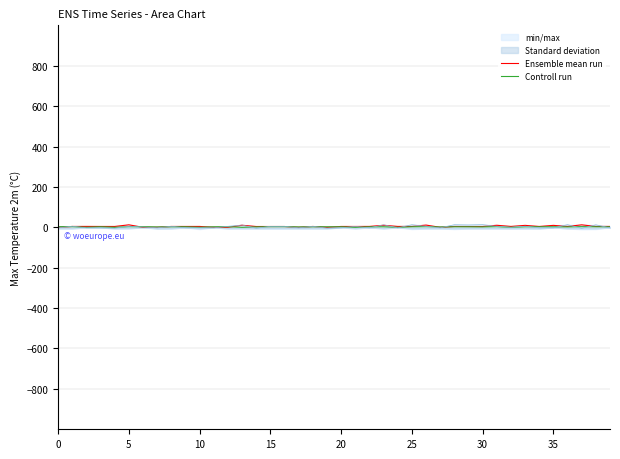

Reading left to right, transcribe all the data shown in this chart.

Ensemble mean run: 0.0	4.2	4.4	4.2	4.2	12.3	0.0	0.0	4.2	4.2	4.3	0.0	0.0	10.2	3.9	3.9	3.9	0.0	4.2	0.0	4.2	4.1	4.4	9.9	4.3	4.2	11.0	0.0	4.2	3.9	3.9	10.1	4.3	9.6	4.2	9.6	4.2	12.2	4.2	4.3
Controll run: 3.1	3.1	0.0	2.6	0.0	3.1	3.1	1.7	2.5	2.5	0.0	2.5	3.1	0.0	1.9	3.1	3.1	1.8	2.5	2.5	2.5	0.0	2.5	2.6	0.0	2.6	3.1	1.8	2.6	2.6	1.9	3.2	0.0	2.6	2.6	2.5	1.9	3.1	2.6	2.5